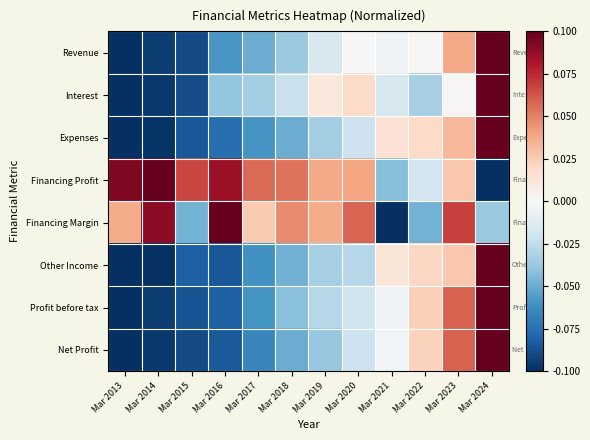

Reading left to right, list all the values displayed in this chart.

Revenue: Mar 2013=-0.1	Mar 2014=-0.1	Mar 2015=-0.1	Mar 2016=-0.1	Mar 2017=-0.0	Mar 2018=-0.0	Mar 2019=-0.0	Mar 2020=-0.0	Mar 2021=-0.0	Mar 2022=0.0	Mar 2023=0.0	Mar 2024=0.1
Interest: Mar 2013=-0.1	Mar 2014=-0.1	Mar 2015=-0.1	Mar 2016=-0.0	Mar 2017=-0.0	Mar 2018=-0.0	Mar 2019=0.0	Mar 2020=0.0	Mar 2021=-0.0	Mar 2022=-0.0	Mar 2023=0.0	Mar 2024=0.1
Expenses: Mar 2013=-0.1	Mar 2014=-0.1	Mar 2015=-0.1	Mar 2016=-0.1	Mar 2017=-0.1	Mar 2018=-0.0	Mar 2019=-0.0	Mar 2020=-0.0	Mar 2021=0.0	Mar 2022=0.0	Mar 2023=0.0	Mar 2024=0.1
Financing Profit: Mar 2013=0.1	Mar 2014=0.1	Mar 2015=0.1	Mar 2016=0.1	Mar 2017=0.1	Mar 2018=0.1	Mar 2019=0.0	Mar 2020=0.0	Mar 2021=-0.0	Mar 2022=-0.0	Mar 2023=0.0	Mar 2024=-0.1
Financing Margin: Mar 2013=0.0	Mar 2014=0.1	Mar 2015=-0.0	Mar 2016=0.1	Mar 2017=0.0	Mar 2018=0.0	Mar 2019=0.0	Mar 2020=0.1	Mar 2021=-0.1	Mar 2022=-0.0	Mar 2023=0.1	Mar 2024=-0.0
Other Income: Mar 2013=-0.1	Mar 2014=-0.1	Mar 2015=-0.1	Mar 2016=-0.1	Mar 2017=-0.1	Mar 2018=-0.0	Mar 2019=-0.0	Mar 2020=-0.0	Mar 2021=0.0	Mar 2022=0.0	Mar 2023=0.0	Mar 2024=0.1
Profit before tax: Mar 2013=-0.1	Mar 2014=-0.1	Mar 2015=-0.1	Mar 2016=-0.1	Mar 2017=-0.1	Mar 2018=-0.0	Mar 2019=-0.0	Mar 2020=-0.0	Mar 2021=-0.0	Mar 2022=0.0	Mar 2023=0.1	Mar 2024=0.1
Net Profit: Mar 2013=-0.1	Mar 2014=-0.1	Mar 2015=-0.1	Mar 2016=-0.1	Mar 2017=-0.1	Mar 2018=-0.0	Mar 2019=-0.0	Mar 2020=-0.0	Mar 2021=-0.0	Mar 2022=0.0	Mar 2023=0.1	Mar 2024=0.1